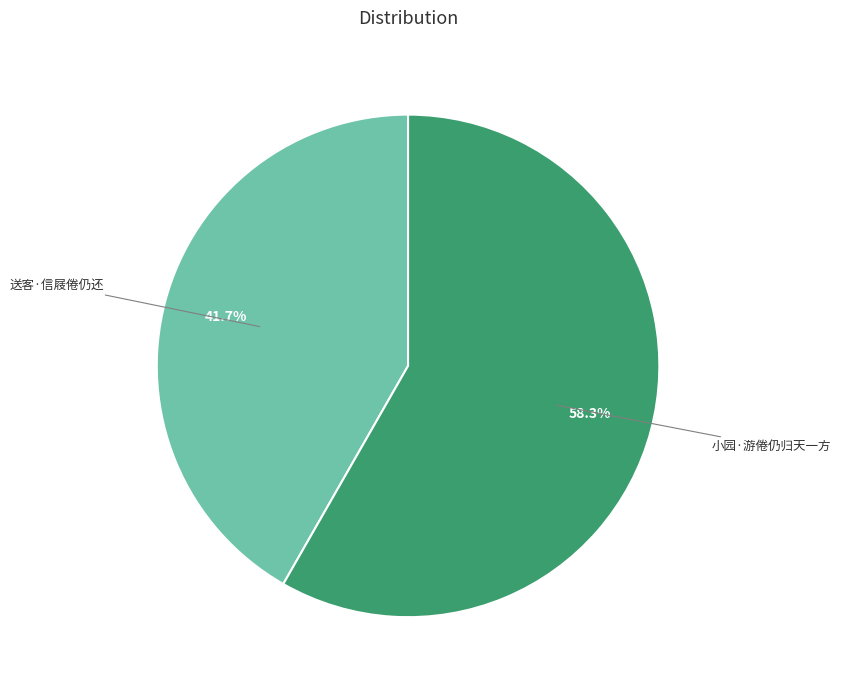

Is there a majority slice in this chart?

Yes